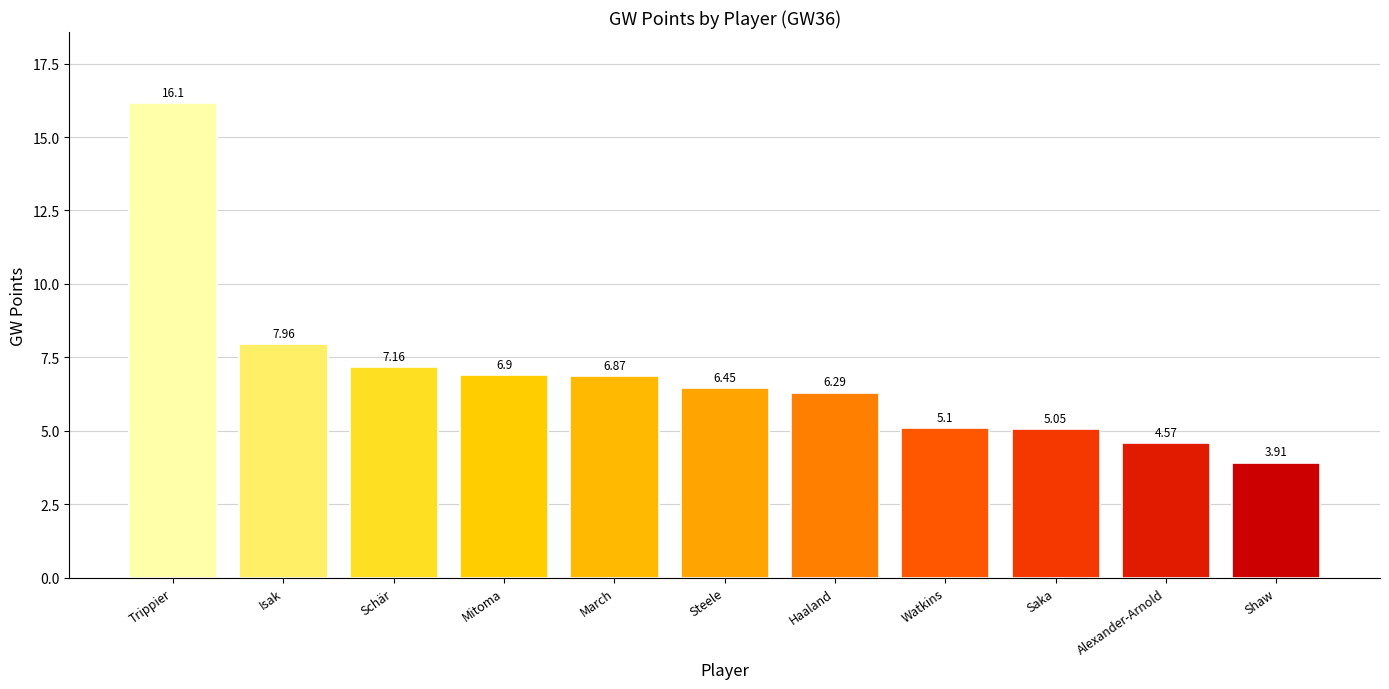

What is the ratio of the value at Trippier to the value at Shaw?

4.1